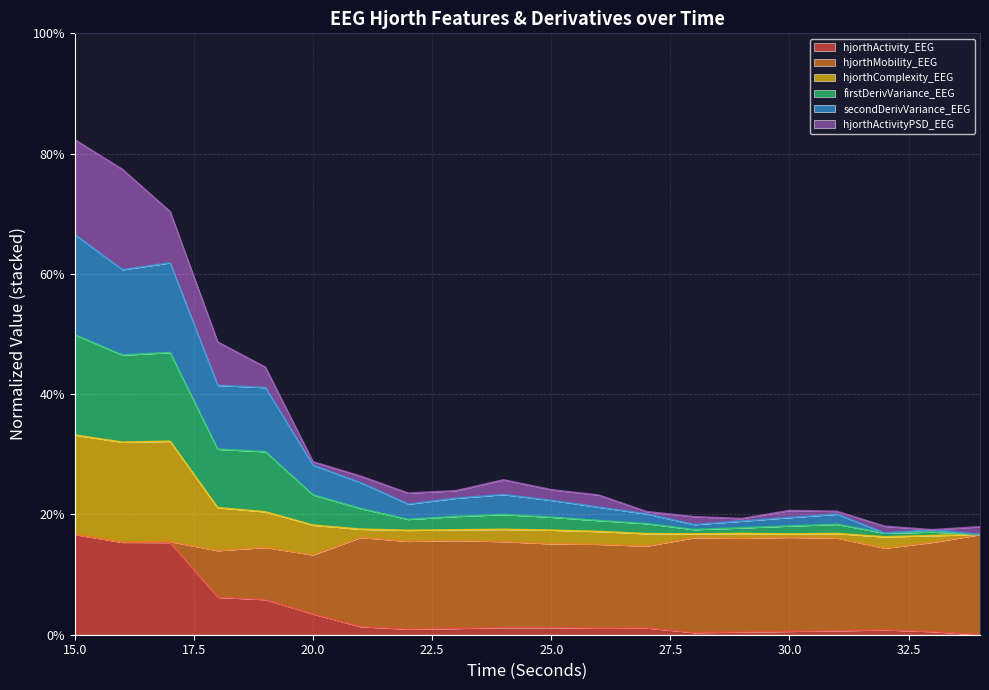

What are all the series names shown in the legend?

hjorthActivity_EEG, hjorthMobility_EEG, hjorthComplexity_EEG, firstDerivVariance_EEG, secondDerivVariance_EEG, hjorthActivityPSD_EEG